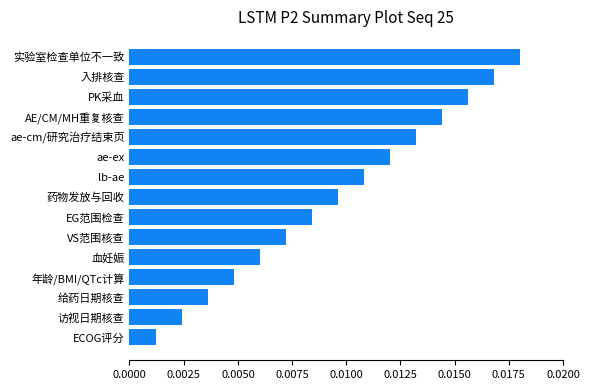

Are the bars grouped side by side (vs. stacked)?

No